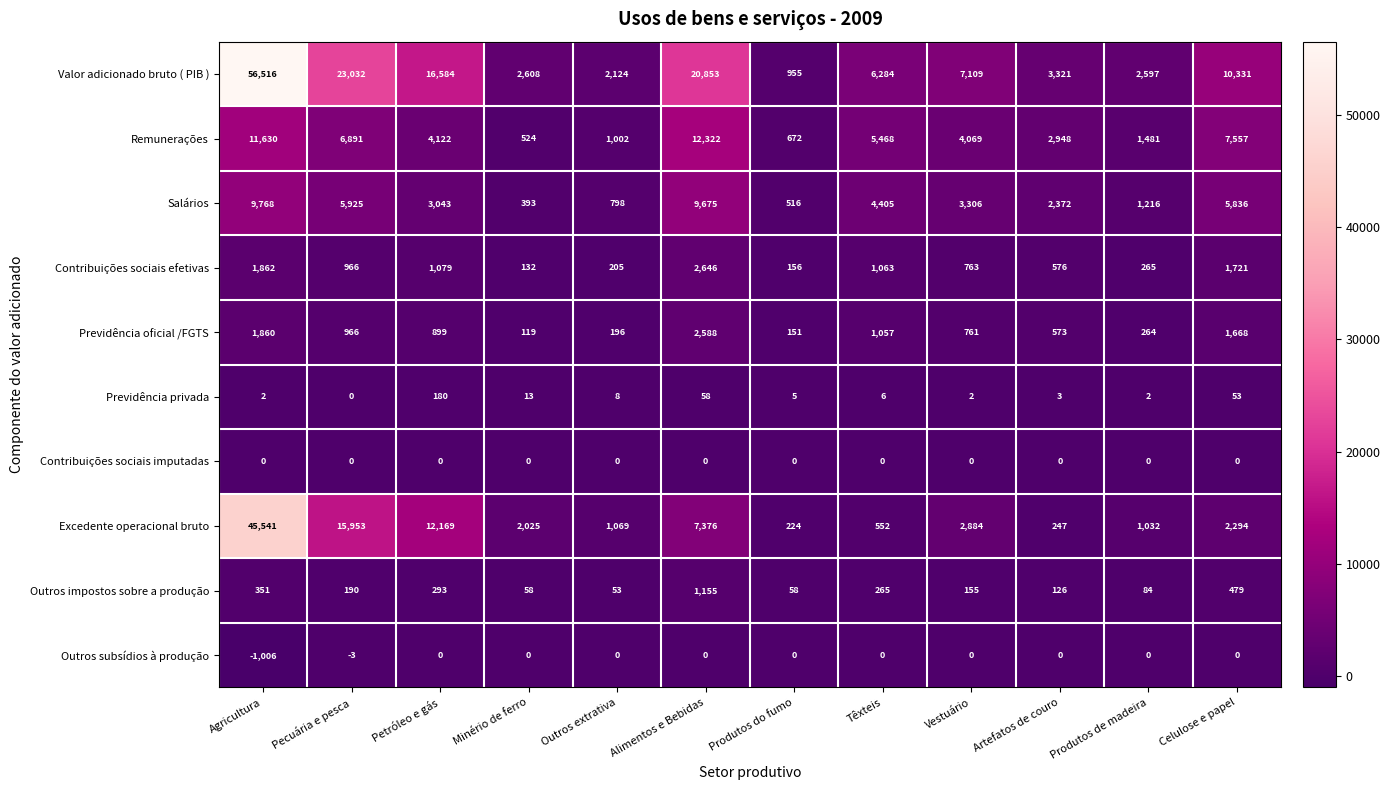

At which category is the sum across all series the highest?

Agricultura